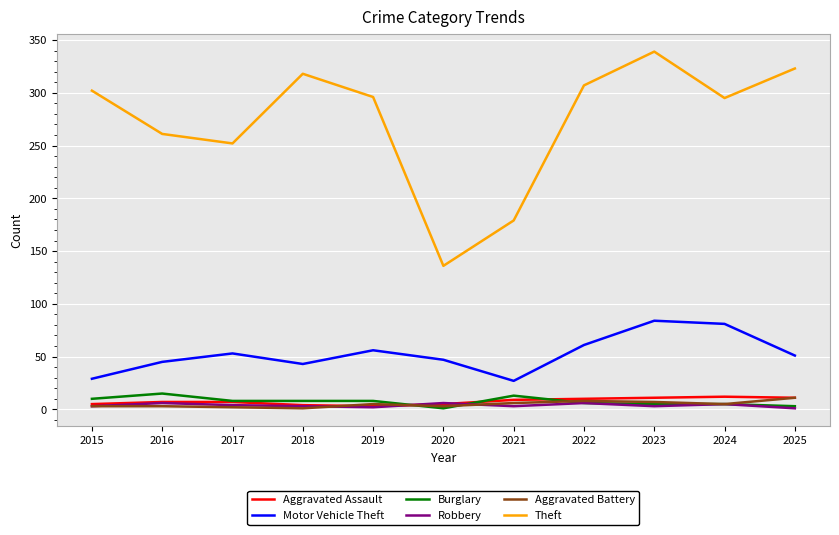

True or false: Motor Vehicle Theft and Aggravated Battery cross at least once.

False